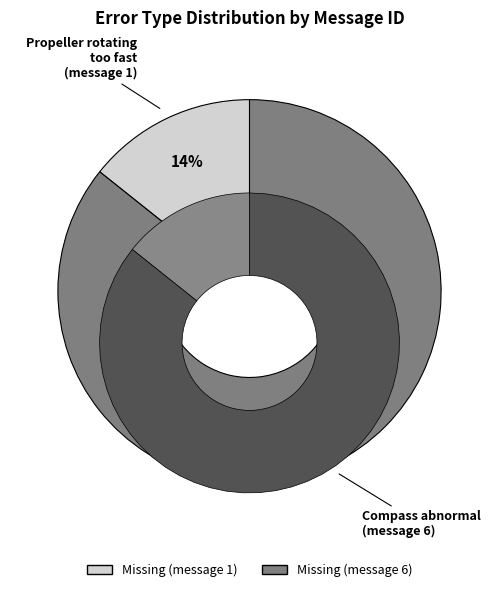

Which has a higher value, Missing (message 6) or Missing (message 1)?

Missing (message 6)